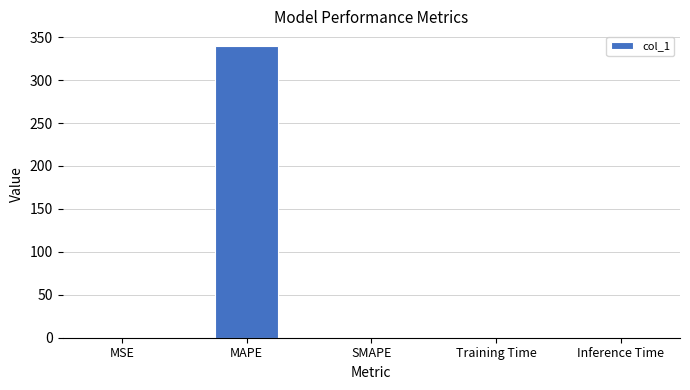

The value at SMAPE is 226.6. True or false?

False